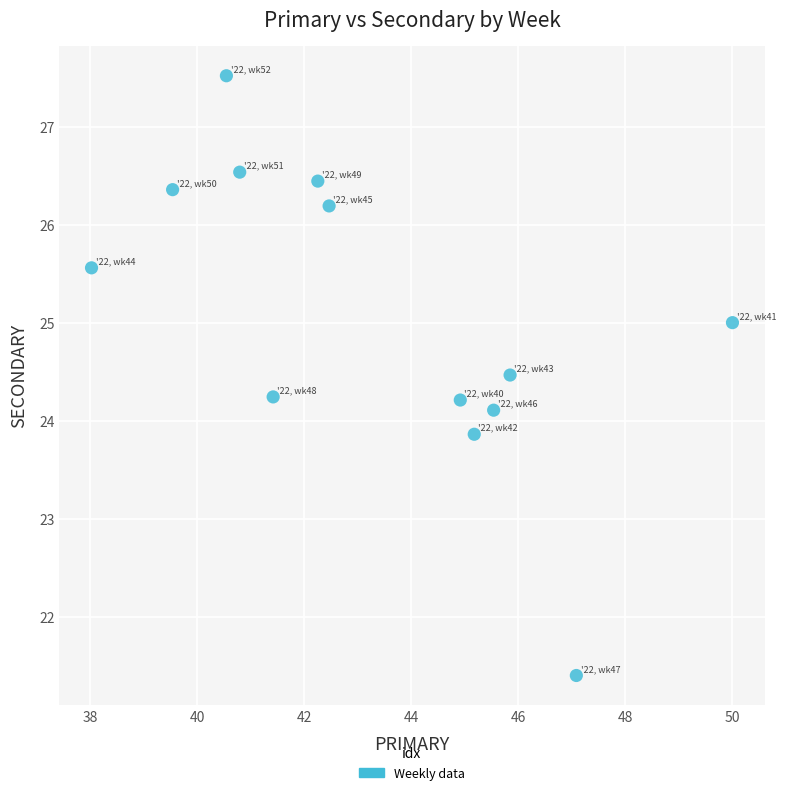

What is the range of X values (max minus min)?

12.0